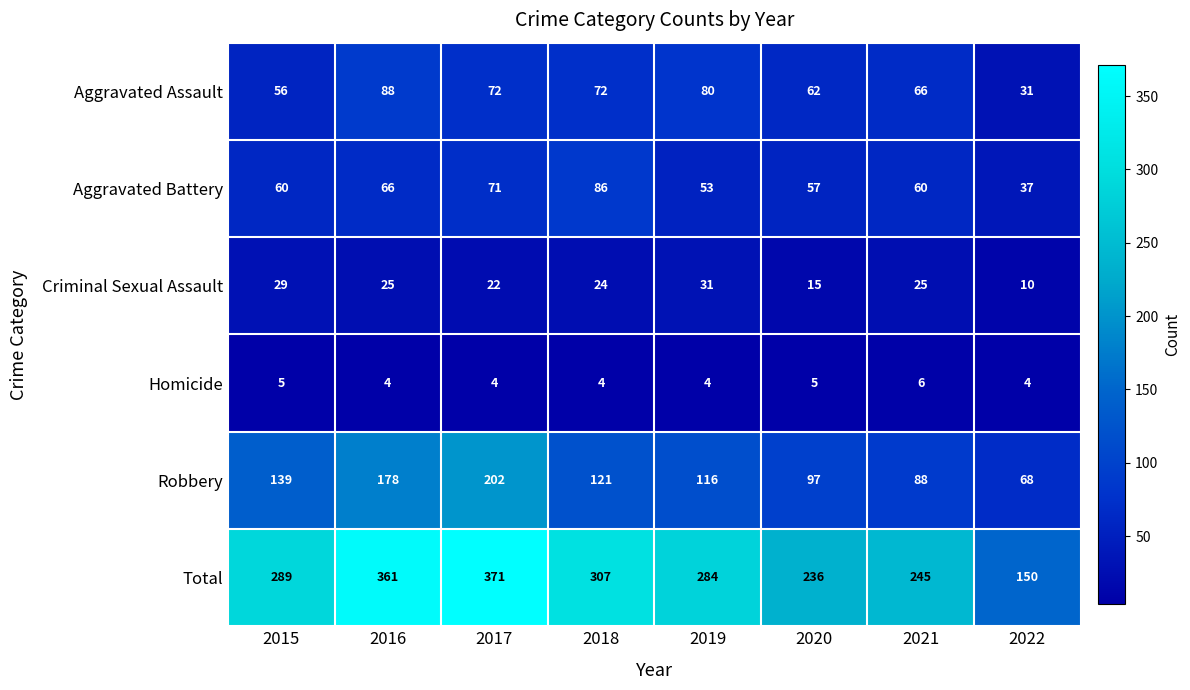

The value of Aggravated Battery at 2021 is 60. True or false?

True